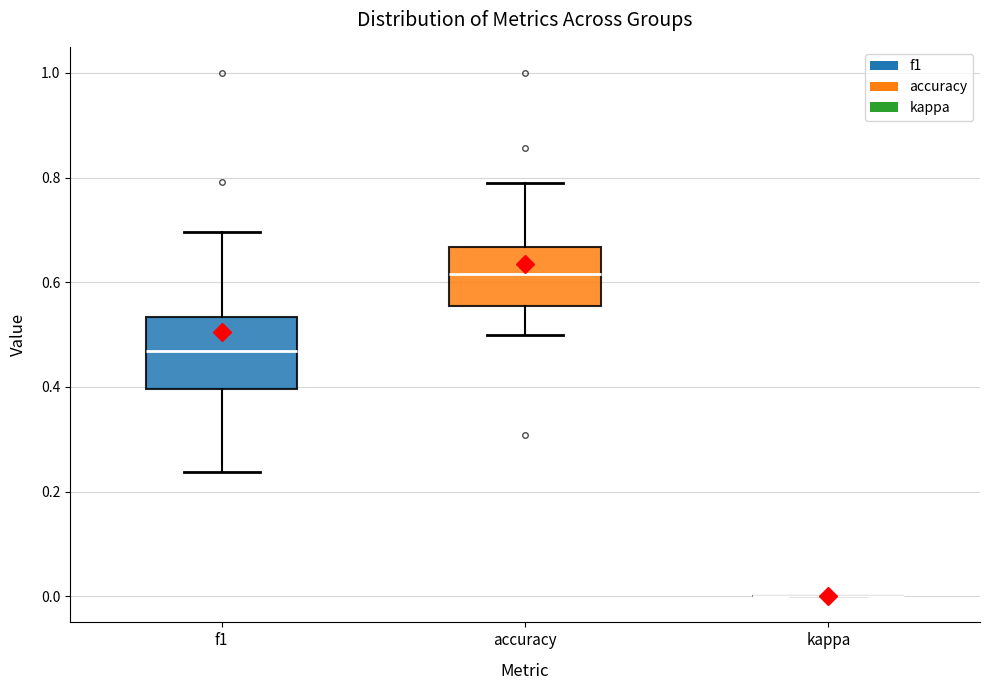

Reading left to right, transcribe this box plot: for each box, give where its median line is, the range the box spans, and where its two whiskers end, as read against the y-axis. The values are not printed on the chart, so give them approximately, as read against the axis.

f1: median 0.46, box 0.40 to 0.54, whiskers 0.24 to 0.70
accuracy: median 0.62, box 0.56 to 0.66, whiskers 0.50 to 0.78
kappa: box collapsed to a line at 0.00, whiskers 0.00 to 0.00